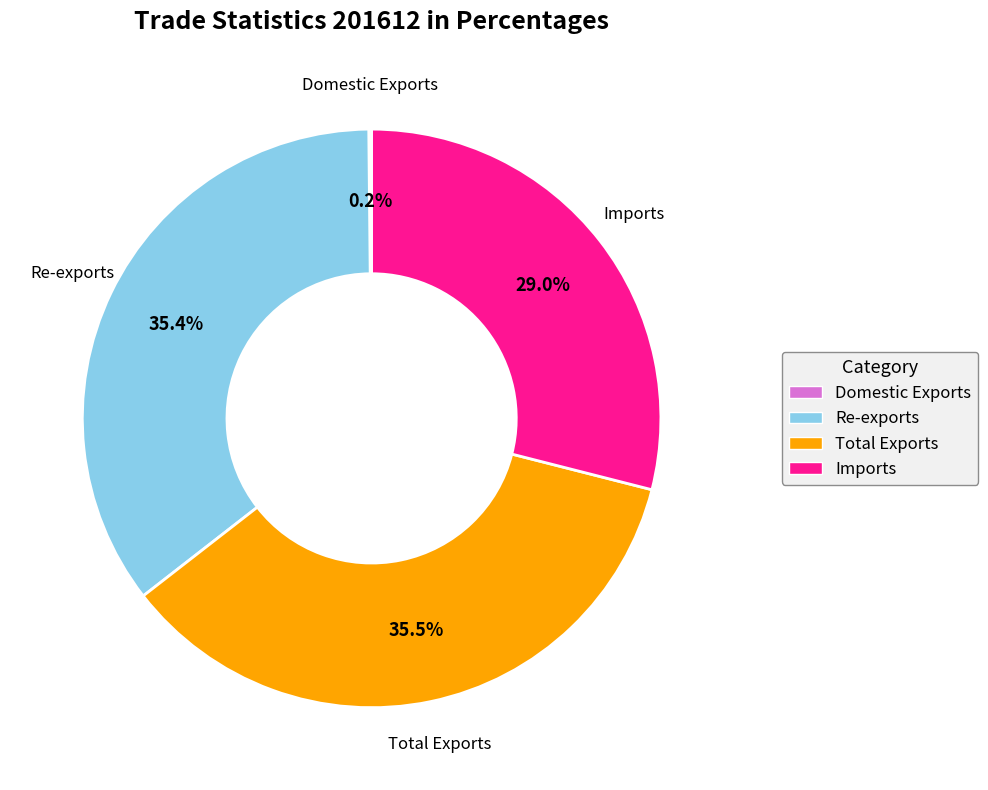

To the nearest percent, what percentage of the pie is Imports?

29%